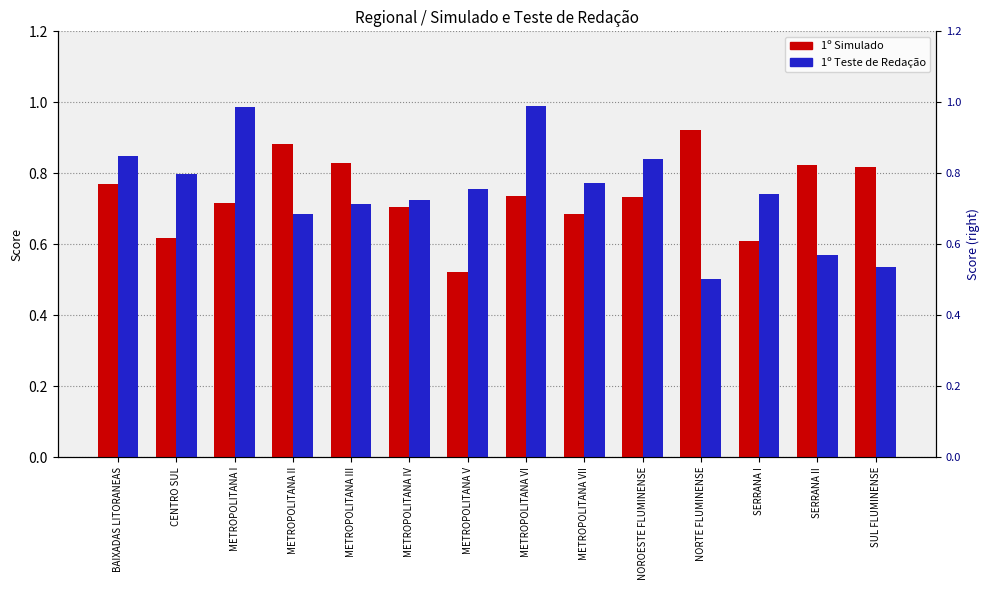

Which series has the widest spread of values?

1º Teste de Redação